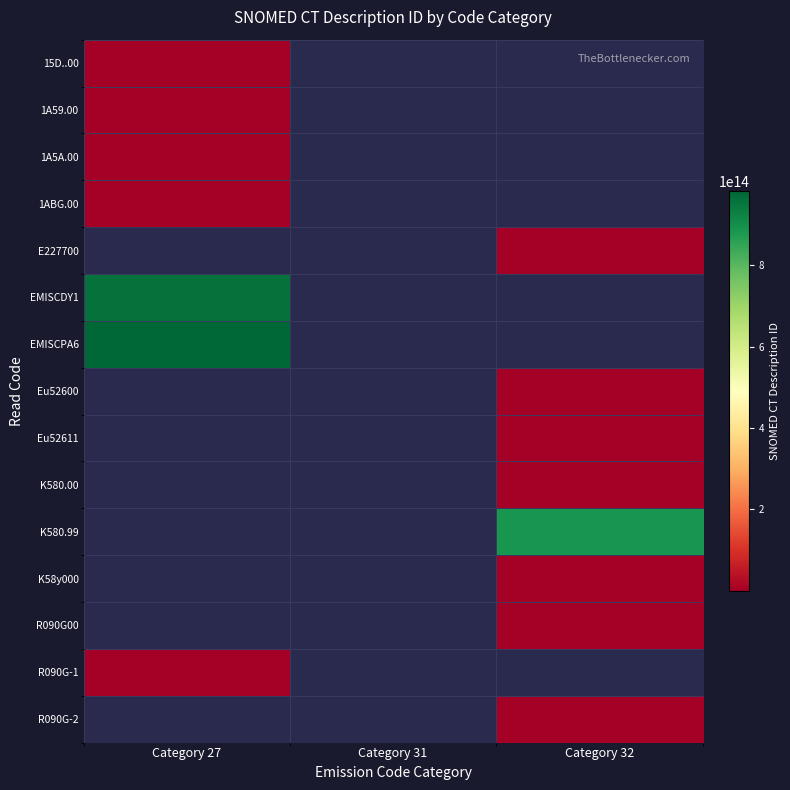

What is the difference between the highest and lowest values at Category 27?

981480747165099.0